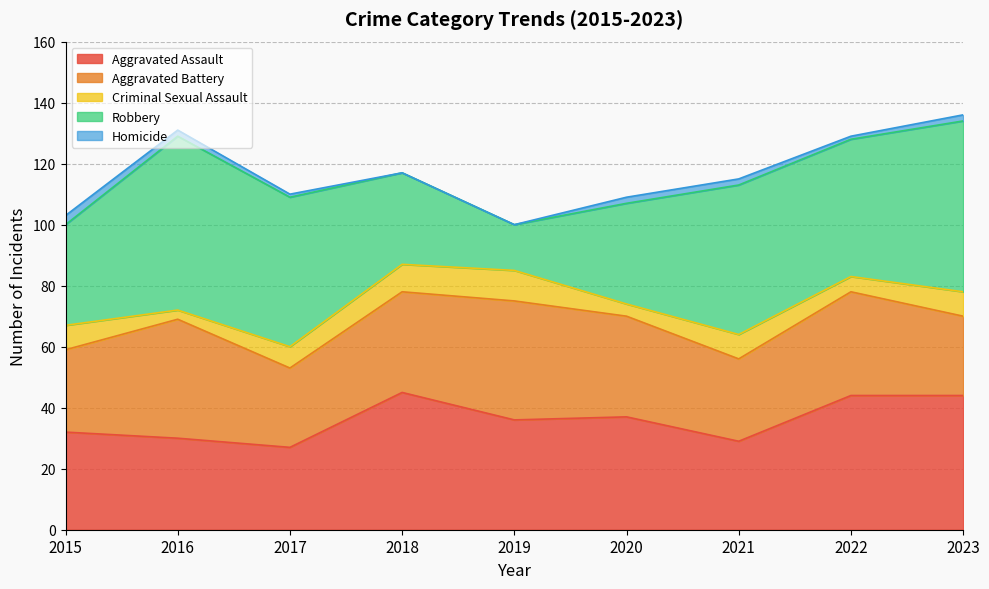

Which series has the largest total across all categories?

Robbery